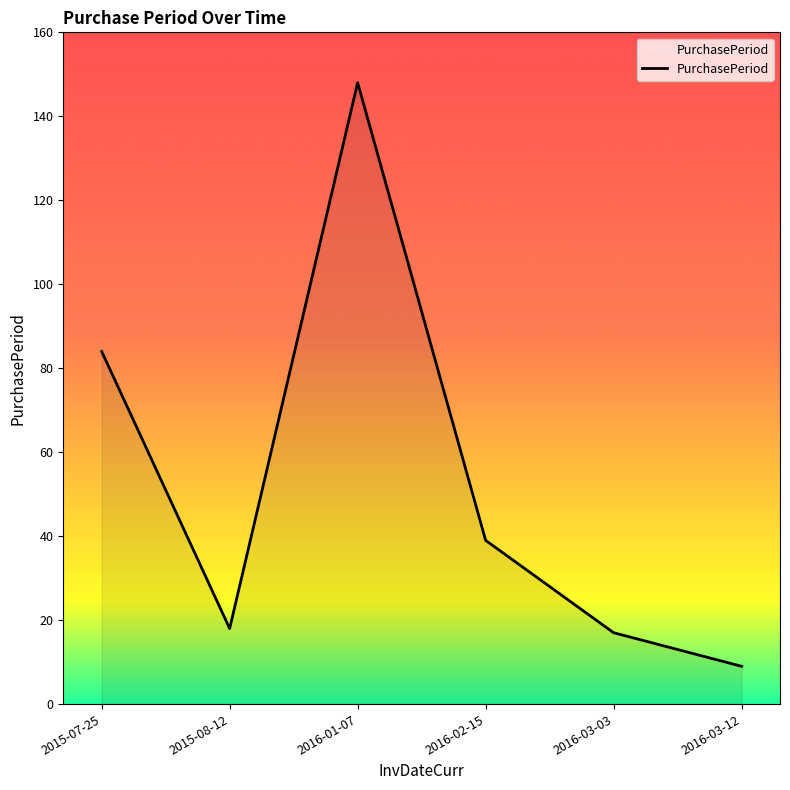

What position from the right is 2016-01-07?

4